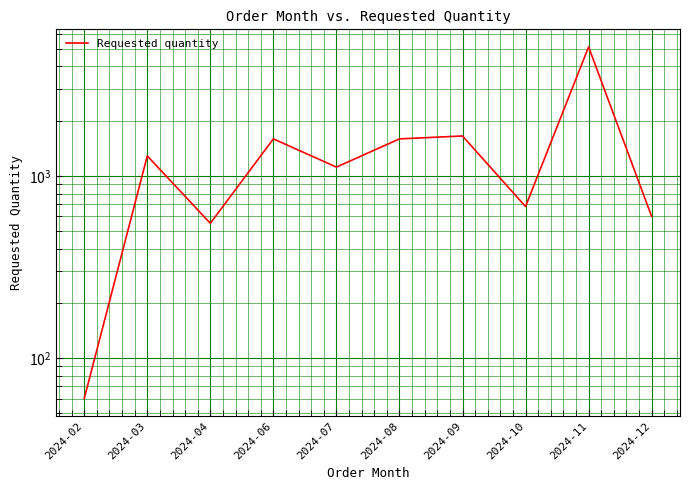

What is the change in value from 2024-04 to 2024-11?

+4570